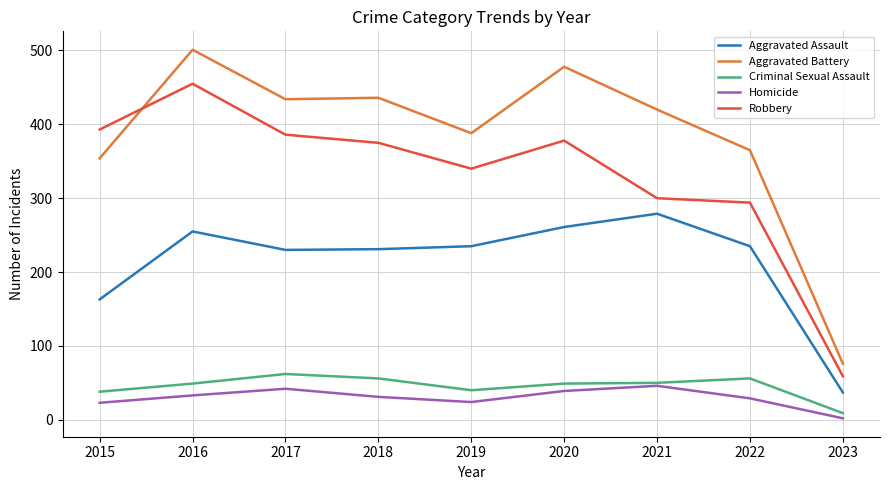

Is it true that Aggravated Assault equals 166 at 2016?

False